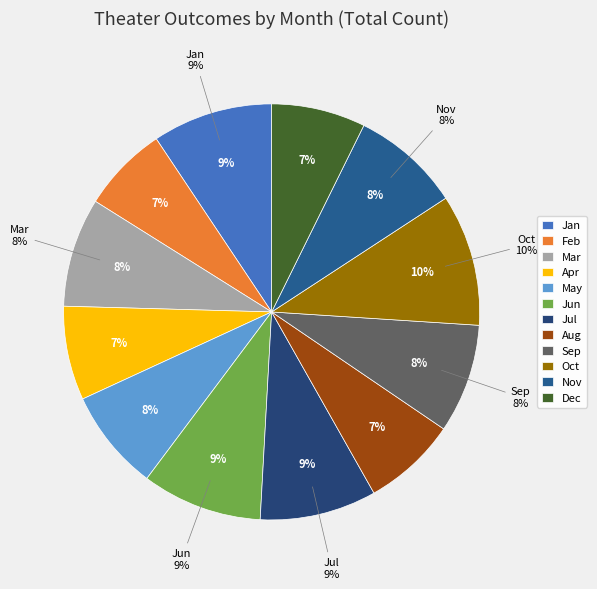

How many slices are in this pie chart?

12